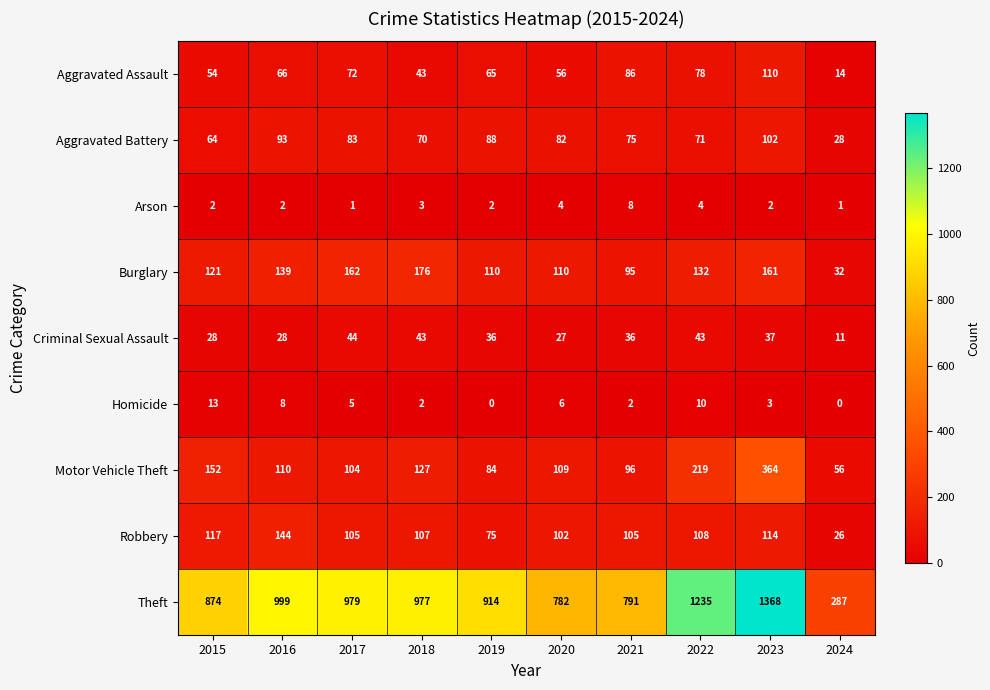

At which category is the sum across all series the highest?

2023